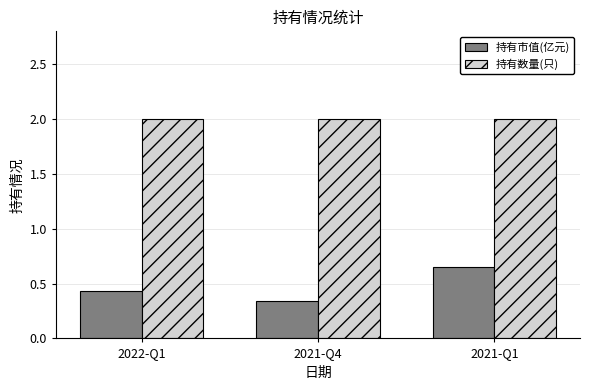

List the series in order of their overall mean, lowest first.

持有市值(亿元), 持有数量(只)